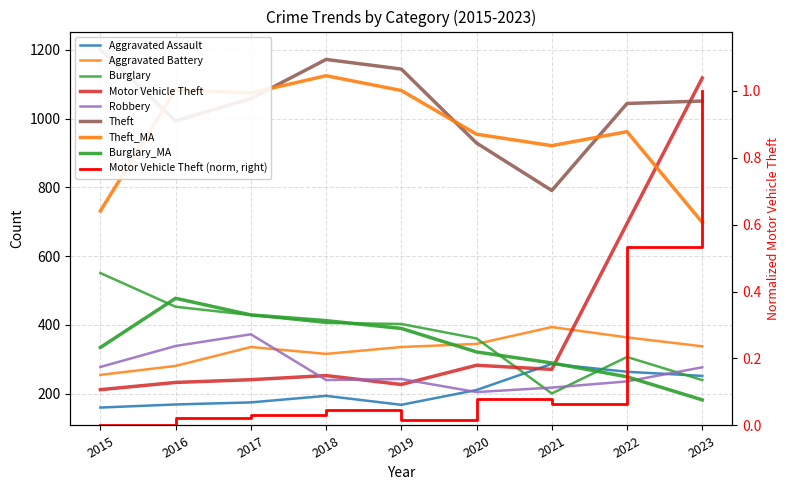

Reading left to right, extract all data points from this chart.

Aggravated Assault: 160	169	175	194	168	211	287	264	252
Aggravated Battery: 255	281	336	316	336	345	394	364	338
Burglary: 551	453	429	406	403	361	201	307	240
Motor Vehicle Theft: 212	233	241	253	227	283	271	695	1118
Robbery: 278	339	373	240	243	205	218	236	277
Theft: 1201	993	1058	1172	1144	929	791	1044	1051